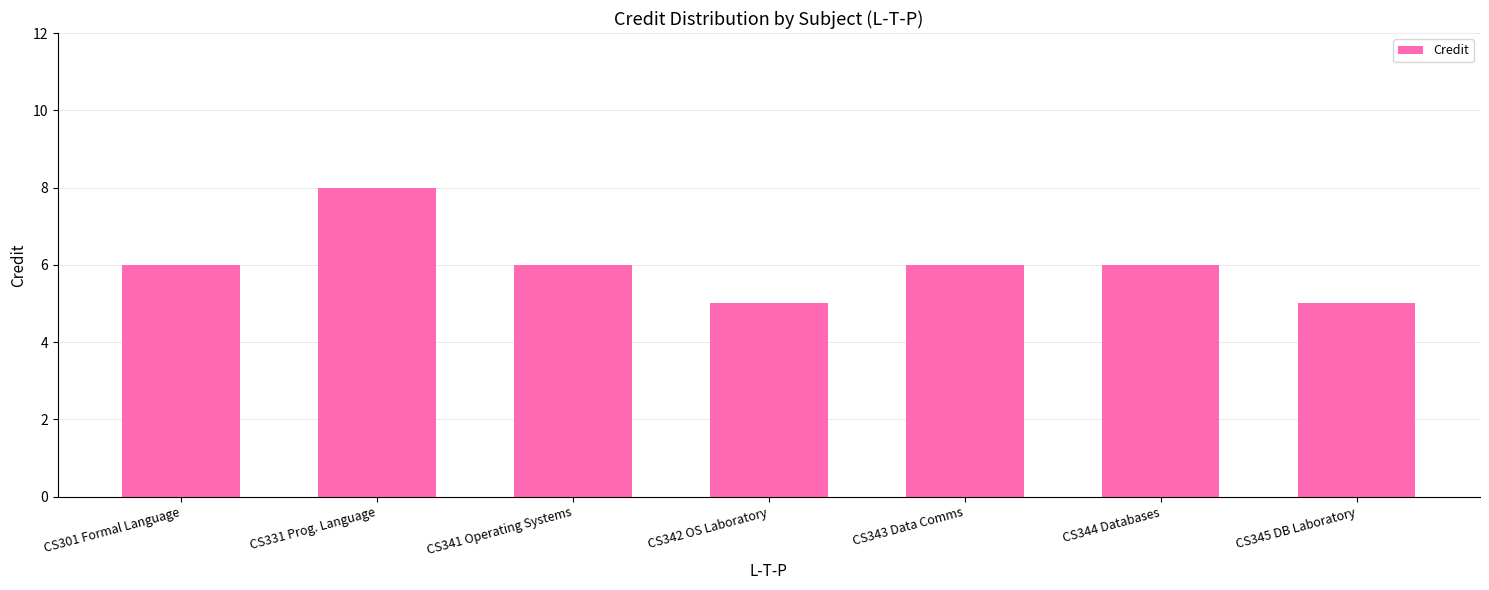

What is the greatest value displayed?

8